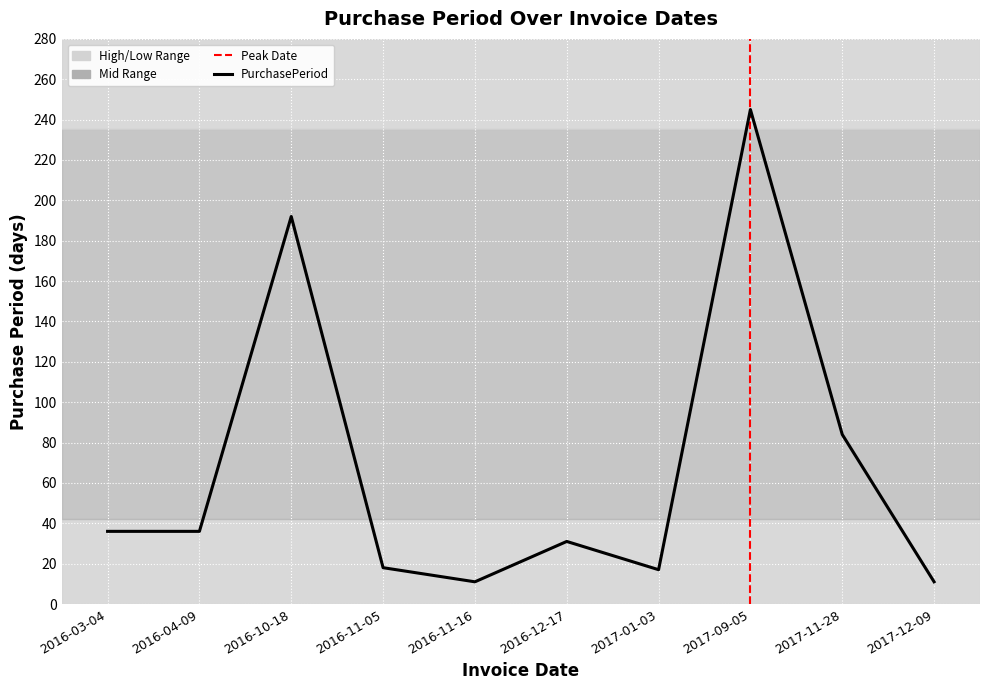

What is the smallest value displayed?

11